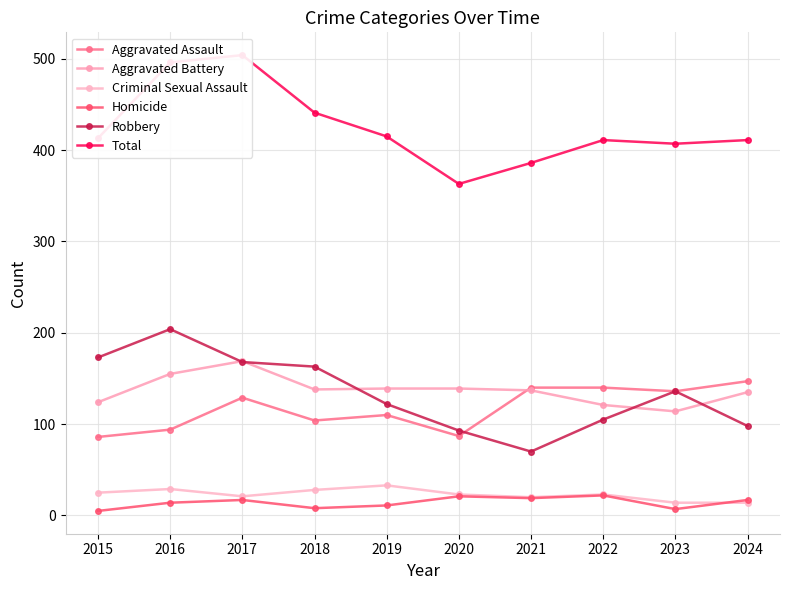

Which series has the largest range (max minus min)?

Total